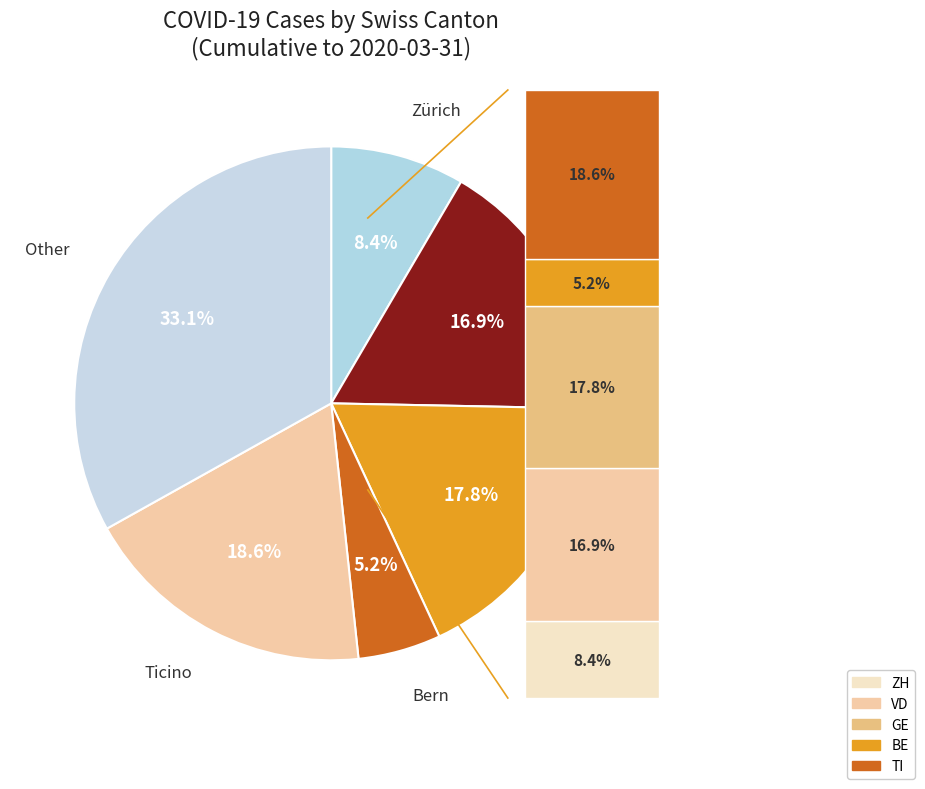

Between SZ and GR, which is larger?

SZ